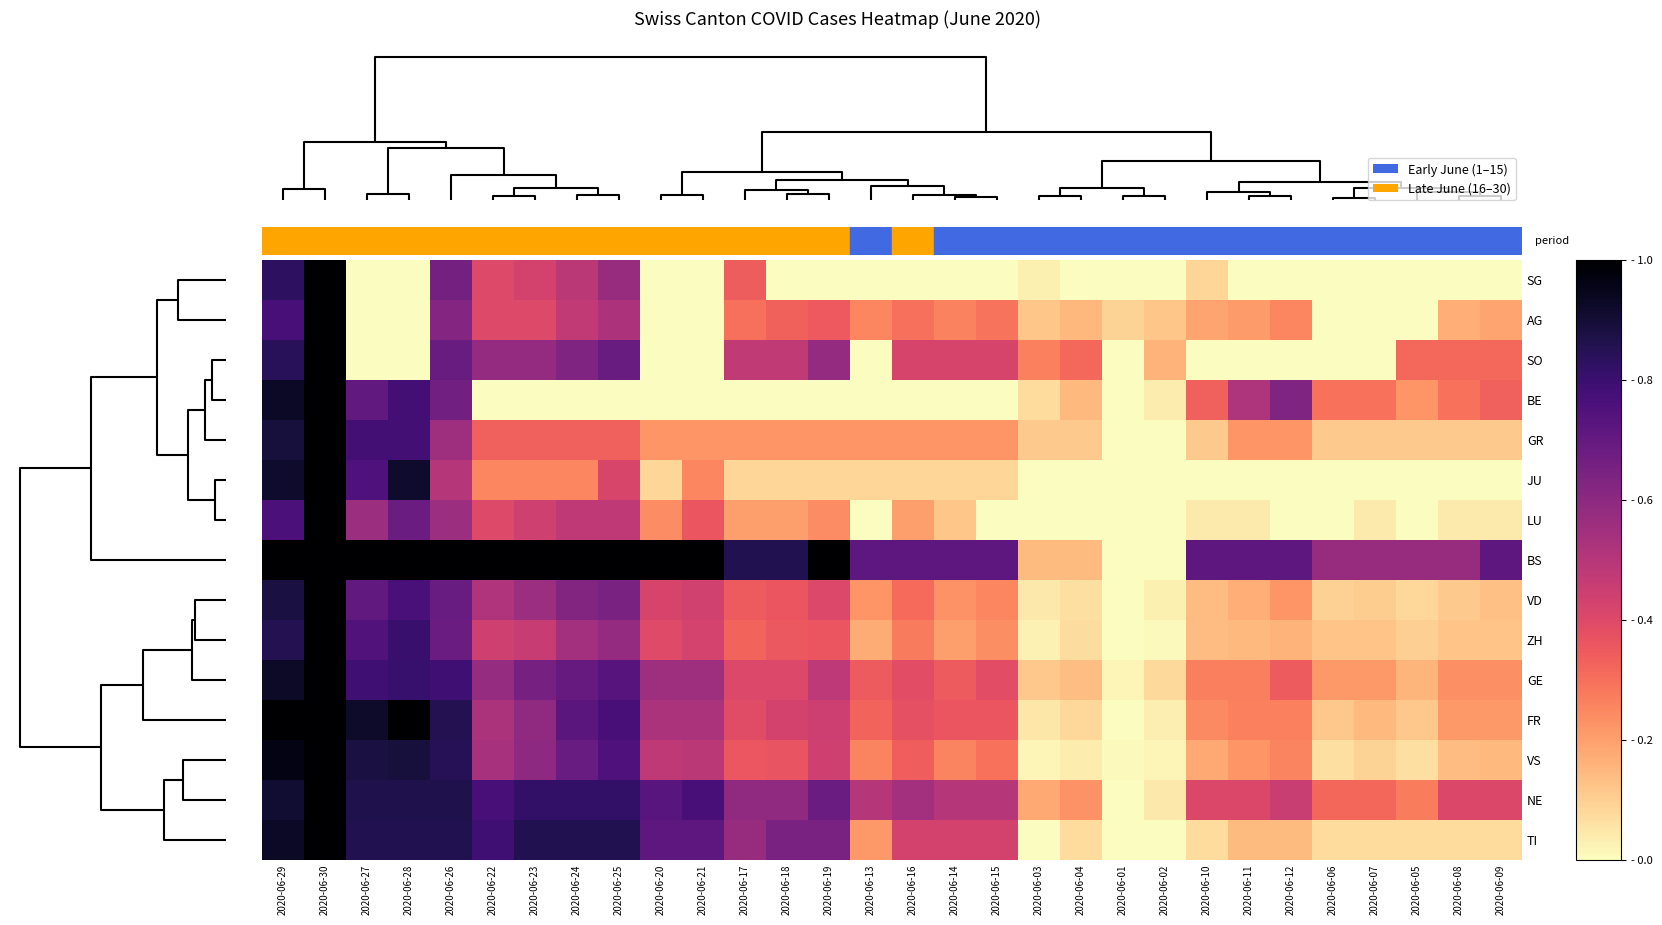

Reading right to left, what are all the values shown in this chart?

SG: 2020-06-09=0.0	2020-06-08=0.0	2020-06-05=0.0	2020-06-07=0.0	2020-06-06=0.0	2020-06-12=0.0	2020-06-11=0.0	2020-06-10=0.1	2020-06-02=0.0	2020-06-01=0.0	2020-06-04=0.0	2020-06-03=0.0	2020-06-15=0.0	2020-06-14=0.0	2020-06-16=0.0	2020-06-13=0.0	2020-06-19=0.0	2020-06-18=0.0	2020-06-17=0.3	2020-06-21=0.0	2020-06-20=0.0	2020-06-25=0.6	2020-06-24=0.5	2020-06-23=0.4	2020-06-22=0.4	2020-06-26=0.7	2020-06-28=0.0	2020-06-27=0.0	2020-06-30=1.0	2020-06-29=0.8
AG: 2020-06-09=0.2	2020-06-08=0.2	2020-06-05=0.0	2020-06-07=0.0	2020-06-06=0.0	2020-06-12=0.2	2020-06-11=0.2	2020-06-10=0.2	2020-06-02=0.1	2020-06-01=0.1	2020-06-04=0.1	2020-06-03=0.1	2020-06-15=0.3	2020-06-14=0.3	2020-06-16=0.3	2020-06-13=0.2	2020-06-19=0.3	2020-06-18=0.3	2020-06-17=0.3	2020-06-21=0.0	2020-06-20=0.0	2020-06-25=0.5	2020-06-24=0.5	2020-06-23=0.4	2020-06-22=0.4	2020-06-26=0.6	2020-06-28=0.0	2020-06-27=0.0	2020-06-30=1.0	2020-06-29=0.8
SO: 2020-06-09=0.3	2020-06-08=0.3	2020-06-05=0.3	2020-06-07=0.0	2020-06-06=0.0	2020-06-12=0.0	2020-06-11=0.0	2020-06-10=0.0	2020-06-02=0.2	2020-06-01=0.0	2020-06-04=0.3	2020-06-03=0.3	2020-06-15=0.4	2020-06-14=0.4	2020-06-16=0.4	2020-06-13=0.0	2020-06-19=0.6	2020-06-18=0.5	2020-06-17=0.5	2020-06-21=0.0	2020-06-20=0.0	2020-06-25=0.7	2020-06-24=0.6	2020-06-23=0.6	2020-06-22=0.6	2020-06-26=0.7	2020-06-28=0.0	2020-06-27=0.0	2020-06-30=1.0	2020-06-29=0.8
BE: 2020-06-09=0.3	2020-06-08=0.3	2020-06-05=0.2	2020-06-07=0.3	2020-06-06=0.3	2020-06-12=0.6	2020-06-11=0.5	2020-06-10=0.3	2020-06-02=0.0	2020-06-01=0.0	2020-06-04=0.1	2020-06-03=0.1	2020-06-15=0.0	2020-06-14=0.0	2020-06-16=0.0	2020-06-13=0.0	2020-06-19=0.0	2020-06-18=0.0	2020-06-17=0.0	2020-06-21=0.0	2020-06-20=0.0	2020-06-25=0.0	2020-06-24=0.0	2020-06-23=0.0	2020-06-22=0.0	2020-06-26=0.7	2020-06-28=0.8	2020-06-27=0.7	2020-06-30=1.0	2020-06-29=0.9
GR: 2020-06-09=0.1	2020-06-08=0.1	2020-06-05=0.1	2020-06-07=0.1	2020-06-06=0.1	2020-06-12=0.2	2020-06-11=0.2	2020-06-10=0.1	2020-06-02=0.0	2020-06-01=0.0	2020-06-04=0.1	2020-06-03=0.1	2020-06-15=0.2	2020-06-14=0.2	2020-06-16=0.2	2020-06-13=0.2	2020-06-19=0.2	2020-06-18=0.2	2020-06-17=0.2	2020-06-21=0.2	2020-06-20=0.2	2020-06-25=0.3	2020-06-24=0.3	2020-06-23=0.3	2020-06-22=0.3	2020-06-26=0.6	2020-06-28=0.8	2020-06-27=0.8	2020-06-30=1.0	2020-06-29=0.9
JU: 2020-06-09=0.0	2020-06-08=0.0	2020-06-05=0.0	2020-06-07=0.0	2020-06-06=0.0	2020-06-12=0.0	2020-06-11=0.0	2020-06-10=0.0	2020-06-02=0.0	2020-06-01=0.0	2020-06-04=0.0	2020-06-03=0.0	2020-06-15=0.1	2020-06-14=0.1	2020-06-16=0.1	2020-06-13=0.1	2020-06-19=0.1	2020-06-18=0.1	2020-06-17=0.1	2020-06-21=0.2	2020-06-20=0.1	2020-06-25=0.4	2020-06-24=0.2	2020-06-23=0.2	2020-06-22=0.2	2020-06-26=0.5	2020-06-28=0.9	2020-06-27=0.8	2020-06-30=1.0	2020-06-29=0.9
LU: 2020-06-09=0.0	2020-06-08=0.0	2020-06-05=0.0	2020-06-07=0.0	2020-06-06=0.0	2020-06-12=0.0	2020-06-11=0.0	2020-06-10=0.0	2020-06-02=0.0	2020-06-01=0.0	2020-06-04=0.0	2020-06-03=0.0	2020-06-15=0.0	2020-06-14=0.1	2020-06-16=0.2	2020-06-13=0.0	2020-06-19=0.2	2020-06-18=0.2	2020-06-17=0.2	2020-06-21=0.4	2020-06-20=0.2	2020-06-25=0.5	2020-06-24=0.5	2020-06-23=0.4	2020-06-22=0.4	2020-06-26=0.6	2020-06-28=0.7	2020-06-27=0.6	2020-06-30=1.0	2020-06-29=0.8
BS: 2020-06-09=0.7	2020-06-08=0.6	2020-06-05=0.6	2020-06-07=0.6	2020-06-06=0.6	2020-06-12=0.7	2020-06-11=0.7	2020-06-10=0.7	2020-06-02=0.0	2020-06-01=0.0	2020-06-04=0.1	2020-06-03=0.1	2020-06-15=0.7	2020-06-14=0.7	2020-06-16=0.7	2020-06-13=0.7	2020-06-19=1.0	2020-06-18=0.9	2020-06-17=0.9	2020-06-21=1.0	2020-06-20=1.0	2020-06-25=1.0	2020-06-24=1.0	2020-06-23=1.0	2020-06-22=1.0	2020-06-26=1.0	2020-06-28=1.0	2020-06-27=1.0	2020-06-30=1.0	2020-06-29=1.0
VD: 2020-06-09=0.1	2020-06-08=0.1	2020-06-05=0.1	2020-06-07=0.1	2020-06-06=0.1	2020-06-12=0.2	2020-06-11=0.2	2020-06-10=0.1	2020-06-02=0.0	2020-06-01=0.0	2020-06-04=0.1	2020-06-03=0.0	2020-06-15=0.2	2020-06-14=0.2	2020-06-16=0.3	2020-06-13=0.2	2020-06-19=0.4	2020-06-18=0.4	2020-06-17=0.3	2020-06-21=0.4	2020-06-20=0.4	2020-06-25=0.6	2020-06-24=0.6	2020-06-23=0.6	2020-06-22=0.5	2020-06-26=0.7	2020-06-28=0.8	2020-06-27=0.7	2020-06-30=1.0	2020-06-29=0.9
ZH: 2020-06-09=0.1	2020-06-08=0.1	2020-06-05=0.1	2020-06-07=0.1	2020-06-06=0.1	2020-06-12=0.2	2020-06-11=0.1	2020-06-10=0.1	2020-06-02=0.0	2020-06-01=0.0	2020-06-04=0.1	2020-06-03=0.0	2020-06-15=0.2	2020-06-14=0.2	2020-06-16=0.3	2020-06-13=0.2	2020-06-19=0.4	2020-06-18=0.4	2020-06-17=0.3	2020-06-21=0.4	2020-06-20=0.4	2020-06-25=0.6	2020-06-24=0.5	2020-06-23=0.5	2020-06-22=0.4	2020-06-26=0.7	2020-06-28=0.8	2020-06-27=0.7	2020-06-30=1.0	2020-06-29=0.9
GE: 2020-06-09=0.2	2020-06-08=0.2	2020-06-05=0.2	2020-06-07=0.2	2020-06-06=0.2	2020-06-12=0.3	2020-06-11=0.3	2020-06-10=0.3	2020-06-02=0.1	2020-06-01=0.0	2020-06-04=0.1	2020-06-03=0.1	2020-06-15=0.4	2020-06-14=0.3	2020-06-16=0.4	2020-06-13=0.3	2020-06-19=0.5	2020-06-18=0.4	2020-06-17=0.4	2020-06-21=0.6	2020-06-20=0.6	2020-06-25=0.7	2020-06-24=0.7	2020-06-23=0.7	2020-06-22=0.6	2020-06-26=0.8	2020-06-28=0.8	2020-06-27=0.8	2020-06-30=1.0	2020-06-29=0.9
FR: 2020-06-09=0.2	2020-06-08=0.2	2020-06-05=0.1	2020-06-07=0.1	2020-06-06=0.1	2020-06-12=0.3	2020-06-11=0.3	2020-06-10=0.2	2020-06-02=0.0	2020-06-01=0.0	2020-06-04=0.1	2020-06-03=0.0	2020-06-15=0.4	2020-06-14=0.4	2020-06-16=0.4	2020-06-13=0.3	2020-06-19=0.4	2020-06-18=0.4	2020-06-17=0.4	2020-06-21=0.5	2020-06-20=0.5	2020-06-25=0.8	2020-06-24=0.7	2020-06-23=0.6	2020-06-22=0.5	2020-06-26=0.9	2020-06-28=1.0	2020-06-27=0.9	2020-06-30=1.0	2020-06-29=1.0
VS: 2020-06-09=0.1	2020-06-08=0.1	2020-06-05=0.1	2020-06-07=0.1	2020-06-06=0.1	2020-06-12=0.3	2020-06-11=0.2	2020-06-10=0.2	2020-06-02=0.0	2020-06-01=0.0	2020-06-04=0.0	2020-06-03=0.0	2020-06-15=0.3	2020-06-14=0.3	2020-06-16=0.3	2020-06-13=0.3	2020-06-19=0.4	2020-06-18=0.4	2020-06-17=0.4	2020-06-21=0.5	2020-06-20=0.5	2020-06-25=0.8	2020-06-24=0.7	2020-06-23=0.6	2020-06-22=0.5	2020-06-26=0.8	2020-06-28=0.9	2020-06-27=0.9	2020-06-30=1.0	2020-06-29=1.0
NE: 2020-06-09=0.4	2020-06-08=0.4	2020-06-05=0.3	2020-06-07=0.3	2020-06-06=0.3	2020-06-12=0.5	2020-06-11=0.4	2020-06-10=0.4	2020-06-02=0.0	2020-06-01=0.0	2020-06-04=0.2	2020-06-03=0.2	2020-06-15=0.5	2020-06-14=0.5	2020-06-16=0.5	2020-06-13=0.5	2020-06-19=0.7	2020-06-18=0.6	2020-06-17=0.6	2020-06-21=0.8	2020-06-20=0.7	2020-06-25=0.8	2020-06-24=0.8	2020-06-23=0.8	2020-06-22=0.8	2020-06-26=0.9	2020-06-28=0.9	2020-06-27=0.9	2020-06-30=1.0	2020-06-29=0.9
TI: 2020-06-09=0.1	2020-06-08=0.1	2020-06-05=0.1	2020-06-07=0.1	2020-06-06=0.1	2020-06-12=0.1	2020-06-11=0.1	2020-06-10=0.1	2020-06-02=0.0	2020-06-01=0.0	2020-06-04=0.1	2020-06-03=0.0	2020-06-15=0.4	2020-06-14=0.4	2020-06-16=0.4	2020-06-13=0.2	2020-06-19=0.6	2020-06-18=0.6	2020-06-17=0.6	2020-06-21=0.7	2020-06-20=0.7	2020-06-25=0.9	2020-06-24=0.9	2020-06-23=0.9	2020-06-22=0.8	2020-06-26=0.9	2020-06-28=0.9	2020-06-27=0.9	2020-06-30=1.0	2020-06-29=0.9